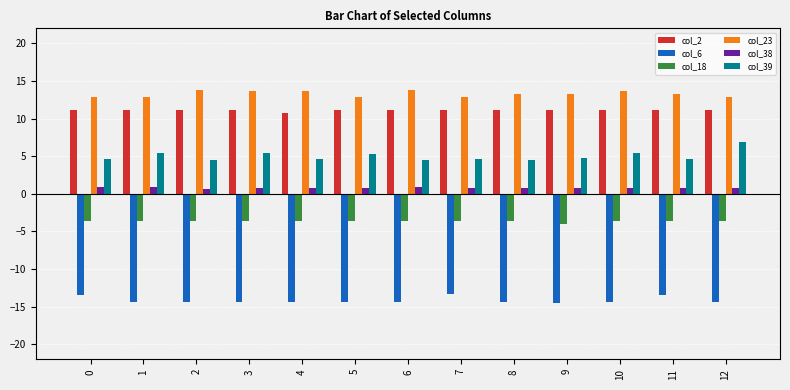

What is the difference between the highest and lowest values at 6?

28.1